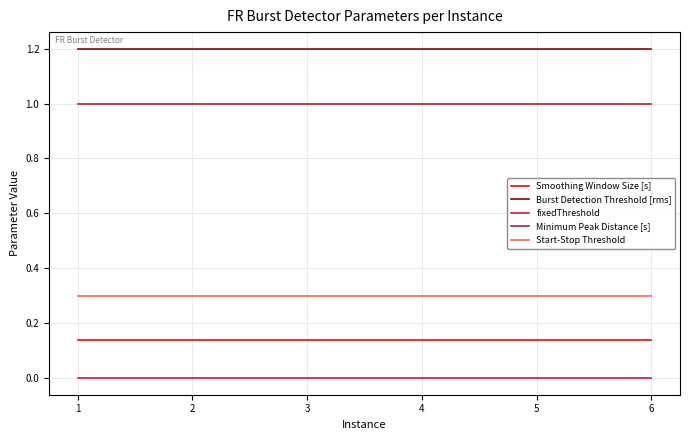

What is the spread (max minus min) of values at 2?

1.2